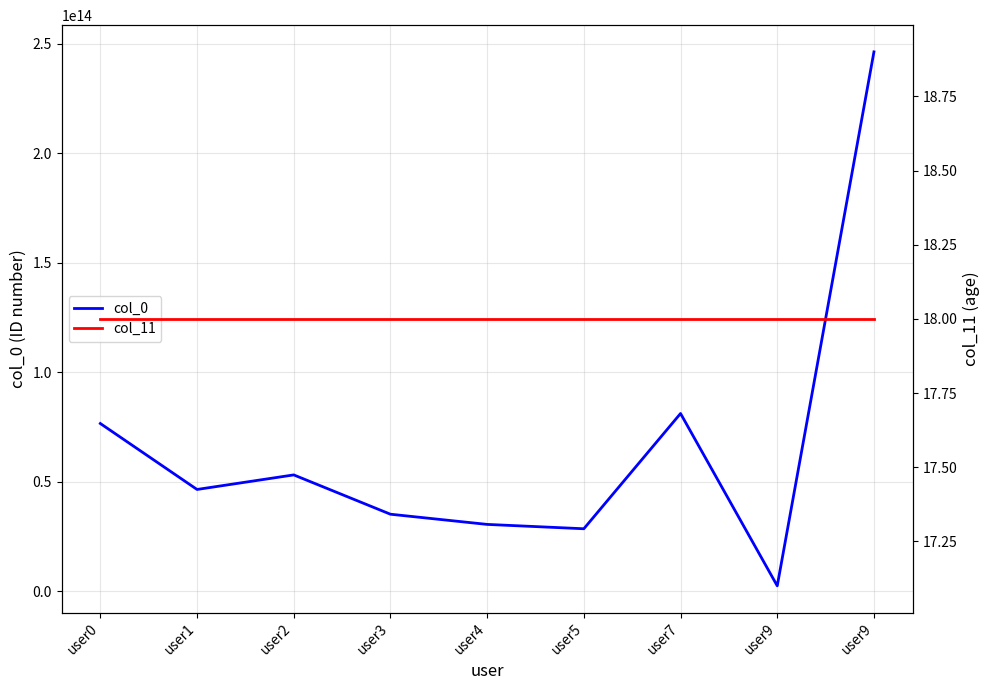

Reading left to right, what are all the values shown in this chart?

col_0: user0=76590264444000	user1=46472527565613	user2=53122919303021	user3=35168289244570	user4=30518964393372	user5=28530759326375	user7=81167436115322	user9=2462944691024	user9=246294469102466
col_11: user0=18	user1=18	user2=18	user3=18	user4=18	user5=18	user7=18	user9=18	user9=18